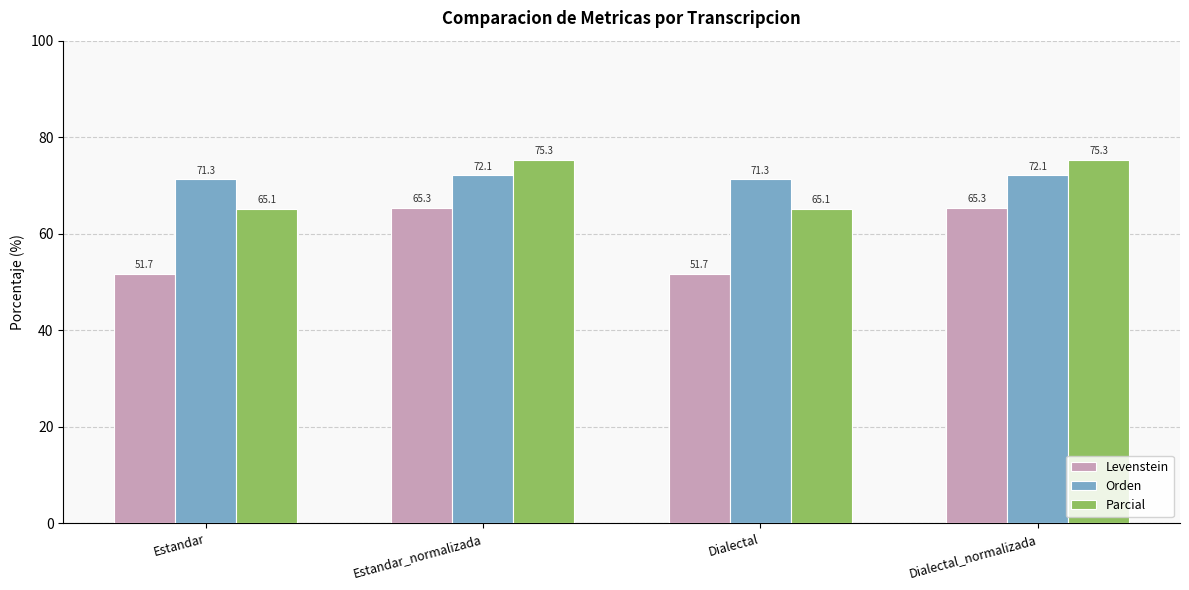

What is the total value across all series at Dialectal?

188.1